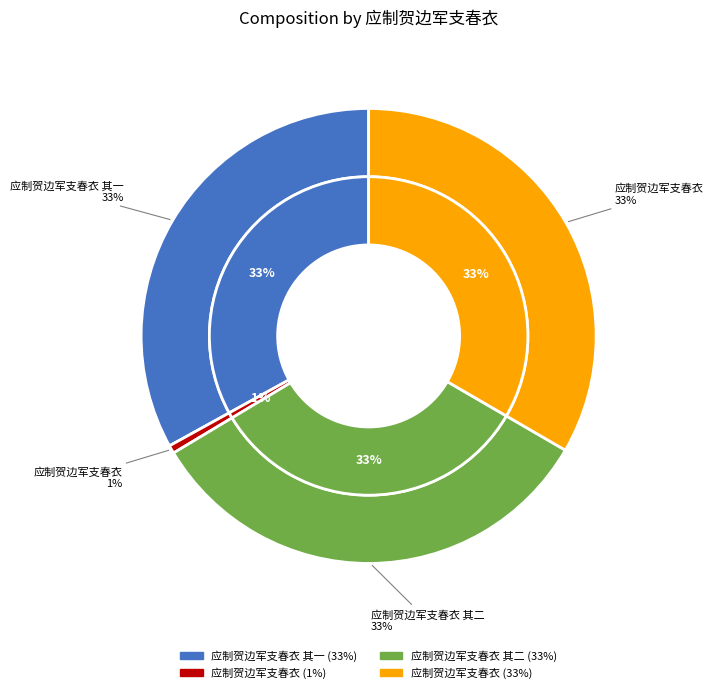

How many slices are in this pie chart?

4